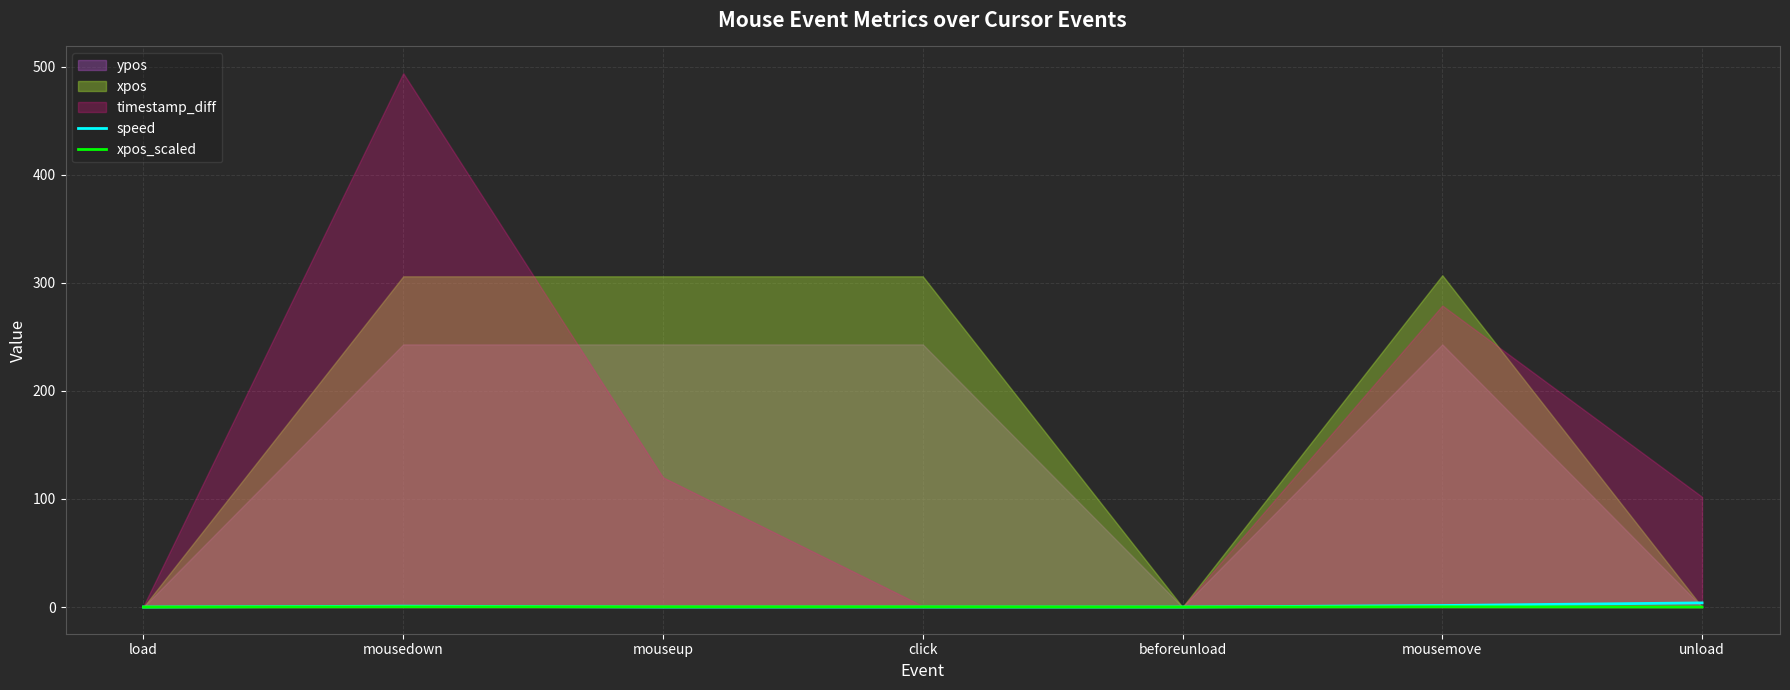

The value of speed at mouseup is 0.0. True or false?

True